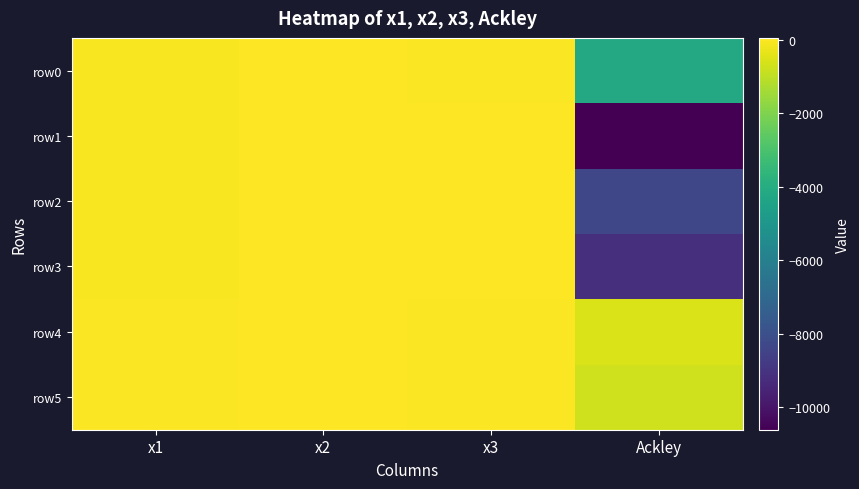

Which series has the largest total across all categories?

row4